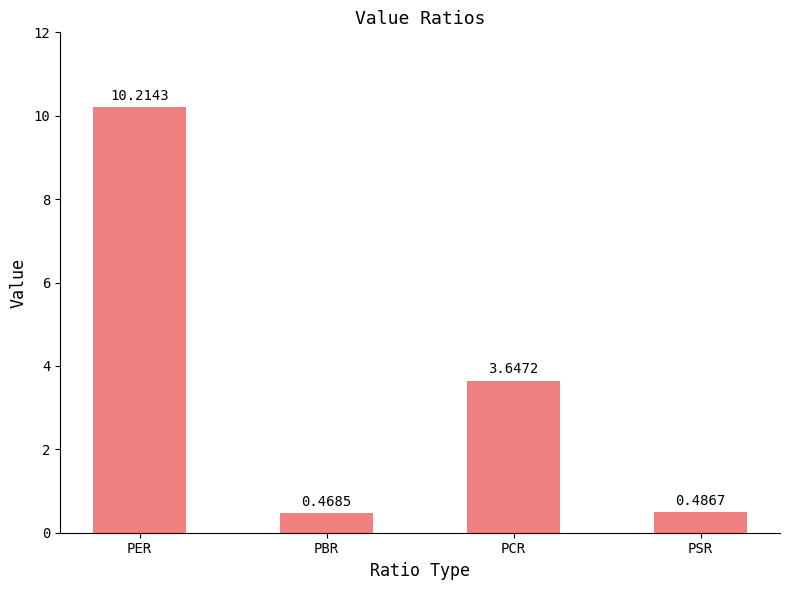

Which label corresponds to the smallest value in the chart?

PBR